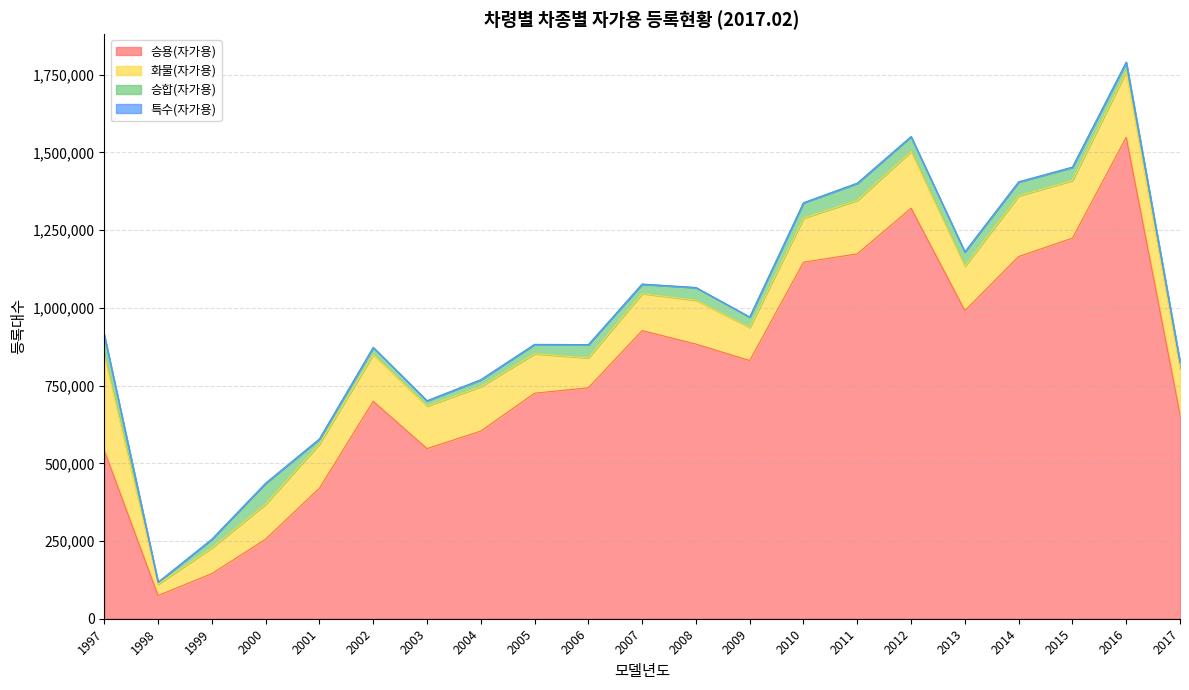

Rank the series by their maximum value, from lowest to highest.

특수(자가용), 승합(자가용), 화물(자가용), 승용(자가용)